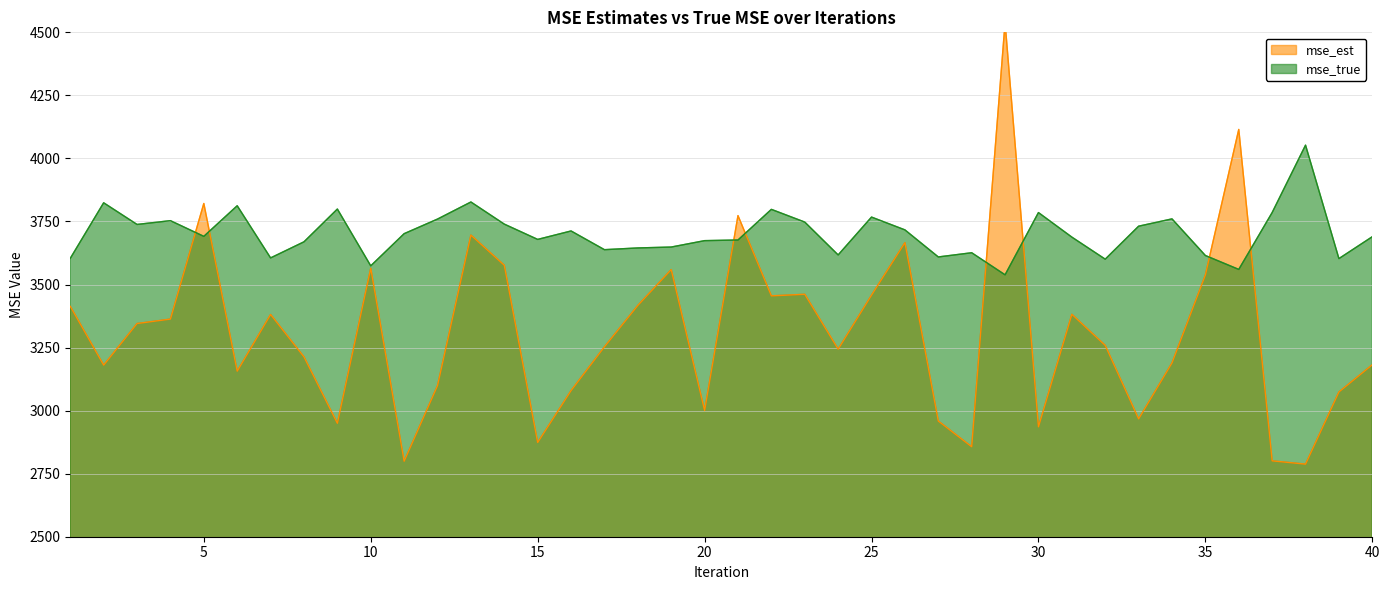

What is the value of the mse_est point at the 5th from the left?

3821.3